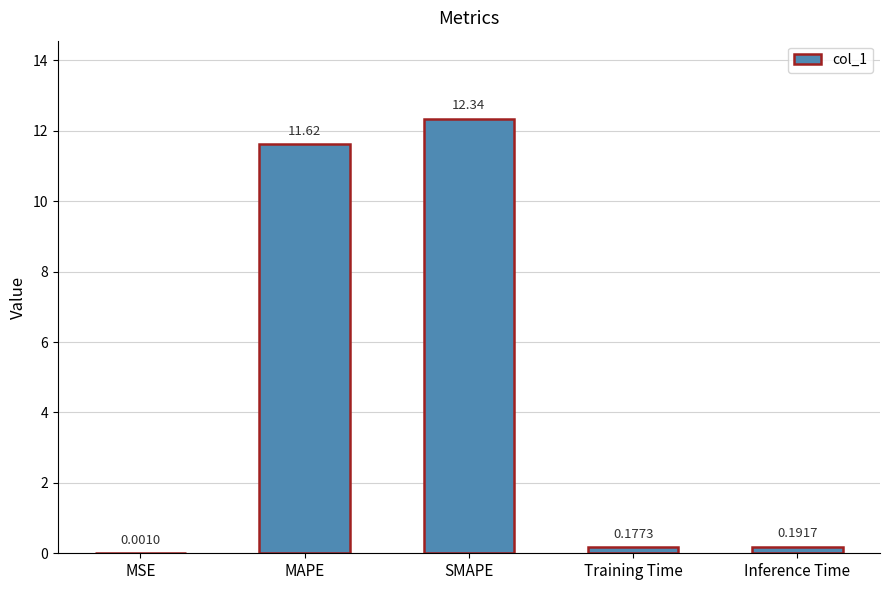

At which category does the chart reach its peak across all series?

SMAPE